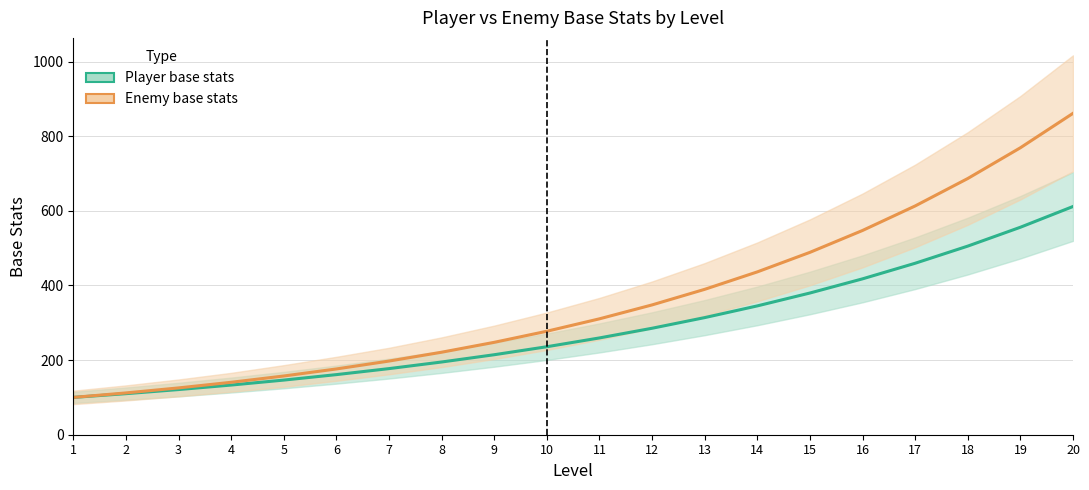

True or false: Player base stats has a value of 194.9 at 8.

True